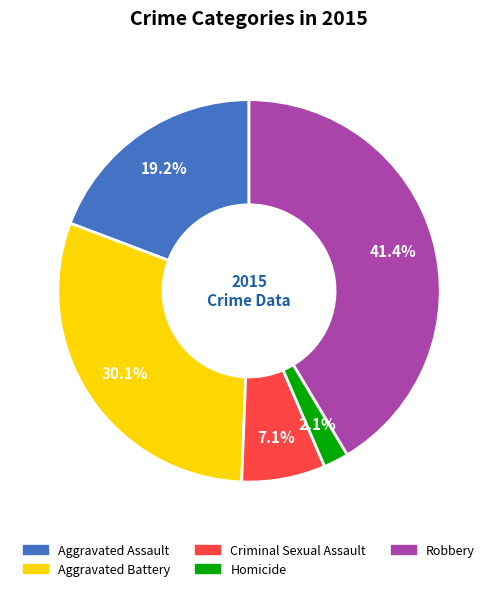

What percentage is the Aggravated Assault slice, to the nearest percent?

19%